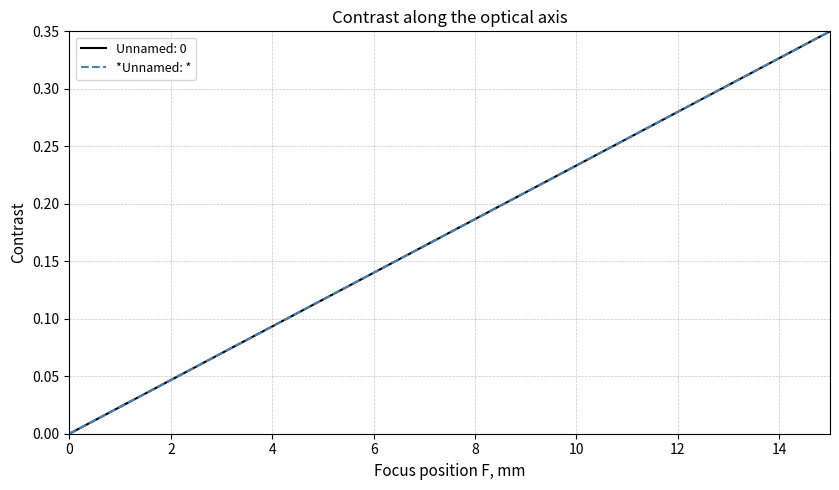

Does the chart display data point markers on the line(s)?

No